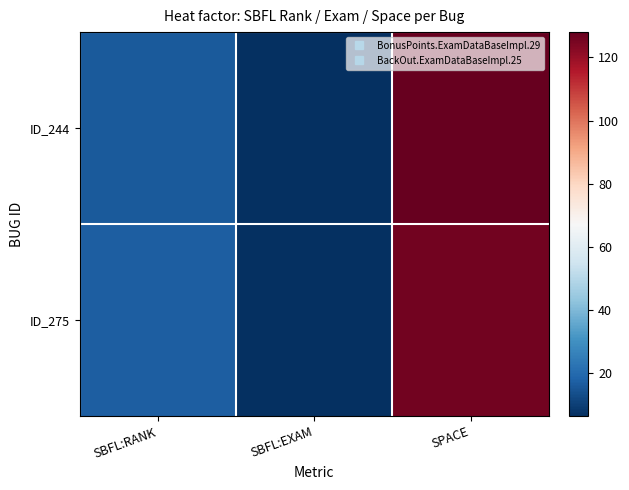

Which series has the largest total across all categories?

ID_244